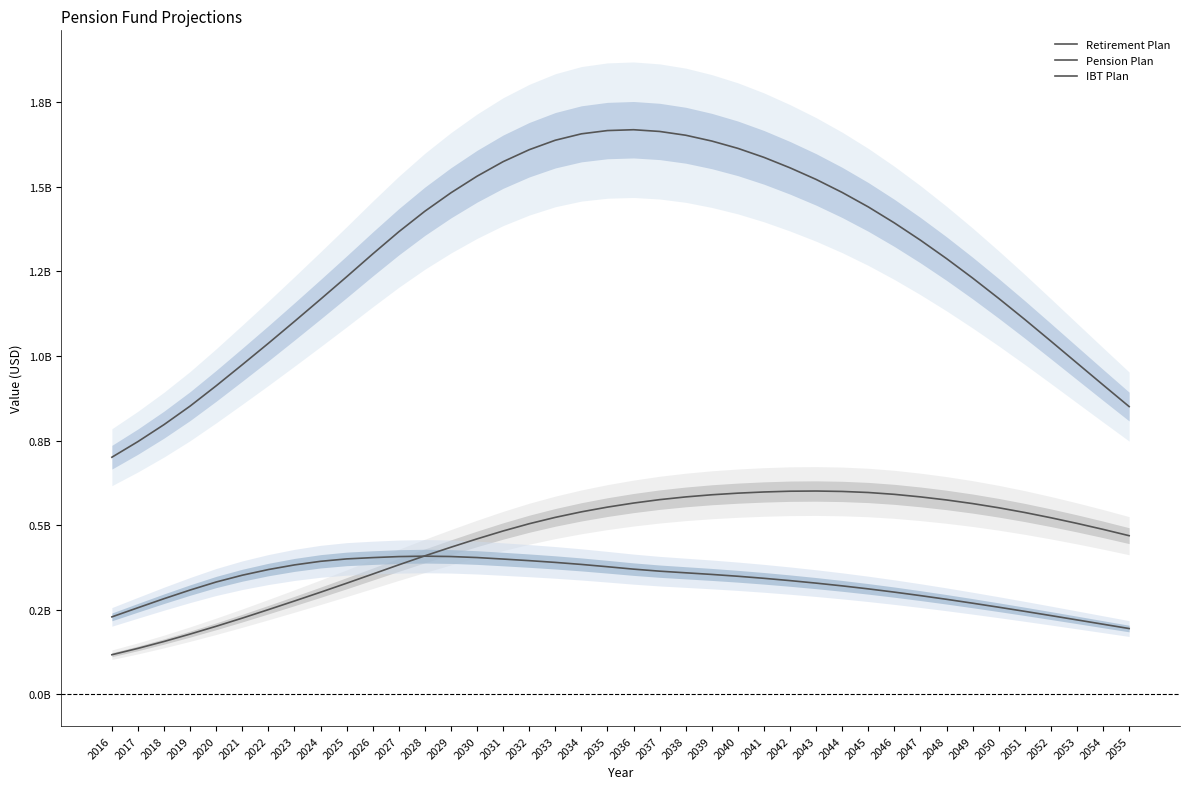

What is the difference between the maximum and minimum values in the Retirement Plan series?

967427820